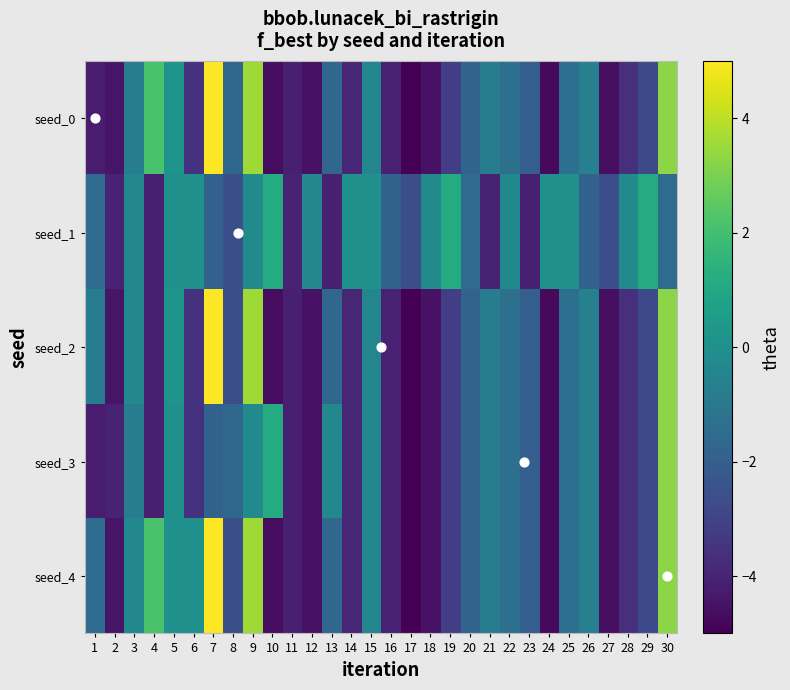

Which has a higher value, 25 or 23?

25